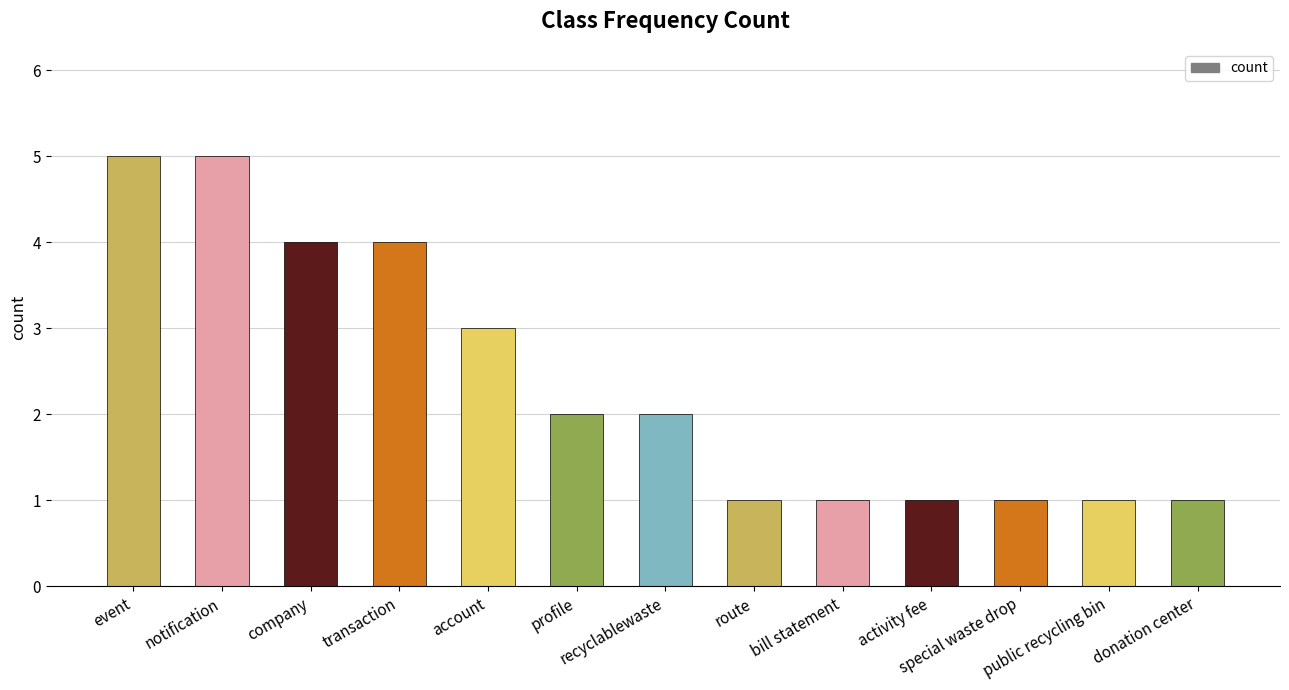

Reading right to left, transcribe all the data shown in this chart.

donation center=1	public recycling bin=1	special waste drop=1	activity fee=1	bill statement=1	route=1	recyclablewaste=2	profile=2	account=3	transaction=4	company=4	notification=5	event=5